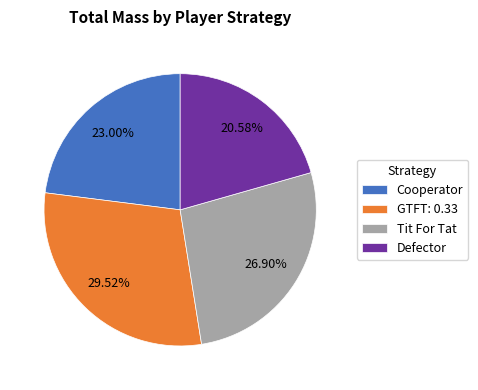

What is the ratio of the value at Defector to the value at Tit For Tat?

0.8